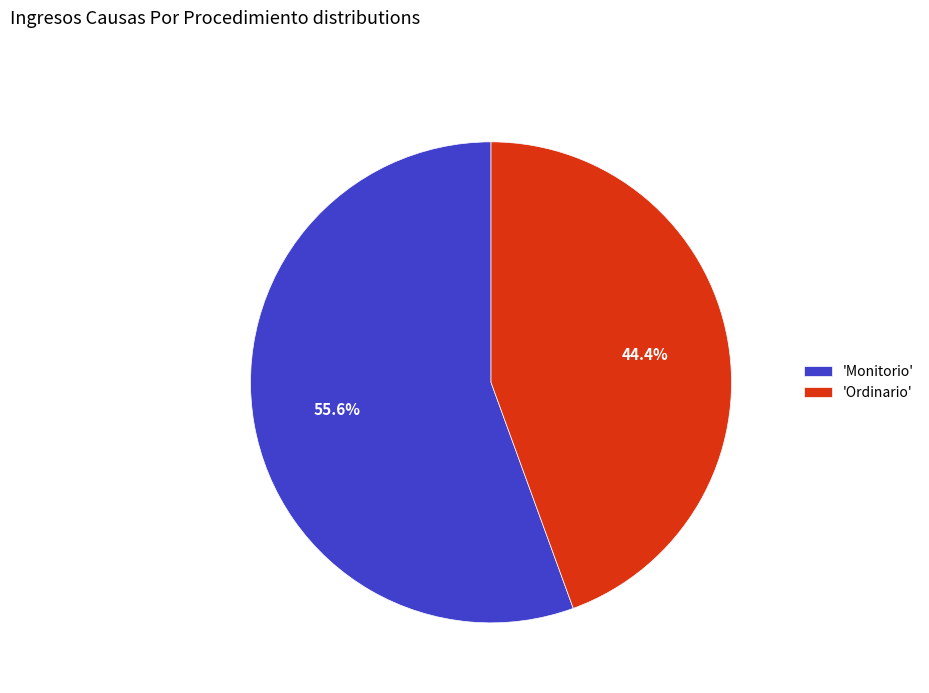

Which category has the smallest portion of the pie?

'Ordinario'